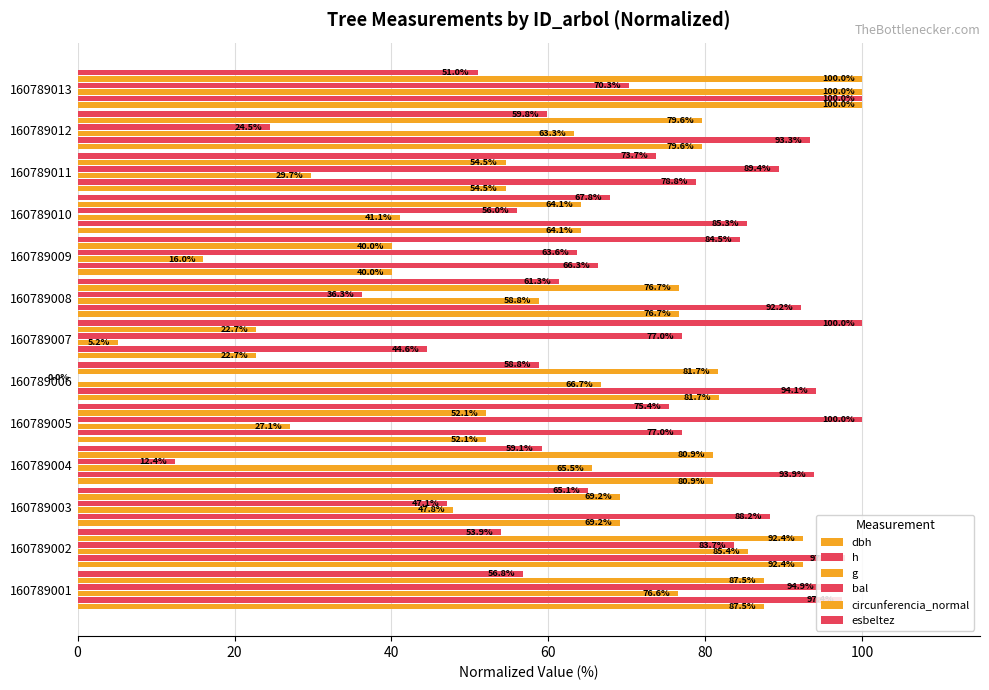

Count the number of data series in this chart.

6